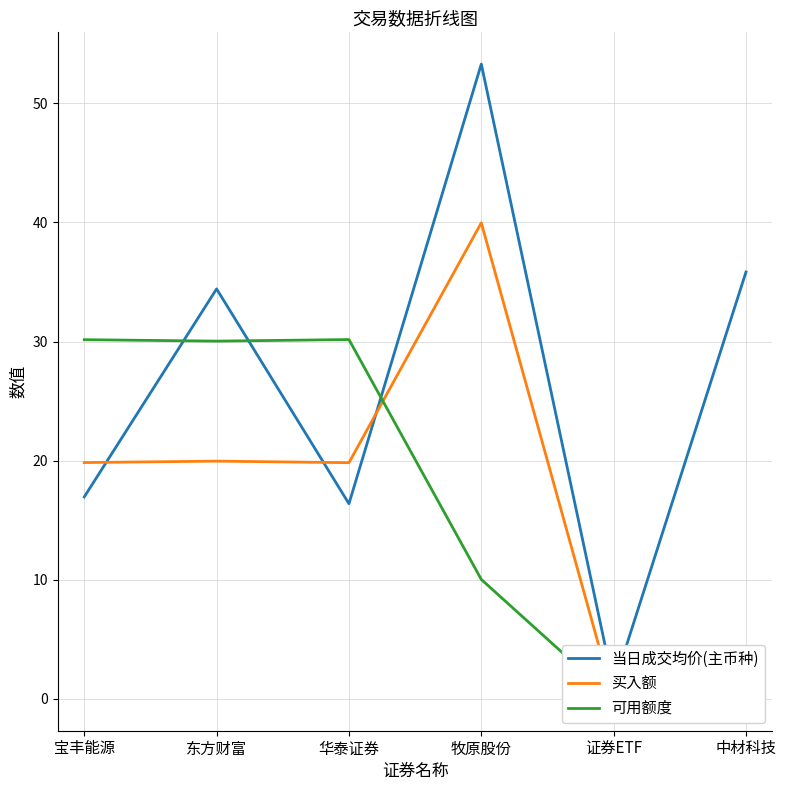

Which category has the highest value in the 当日成交均价(主币种) series?

牧原股份